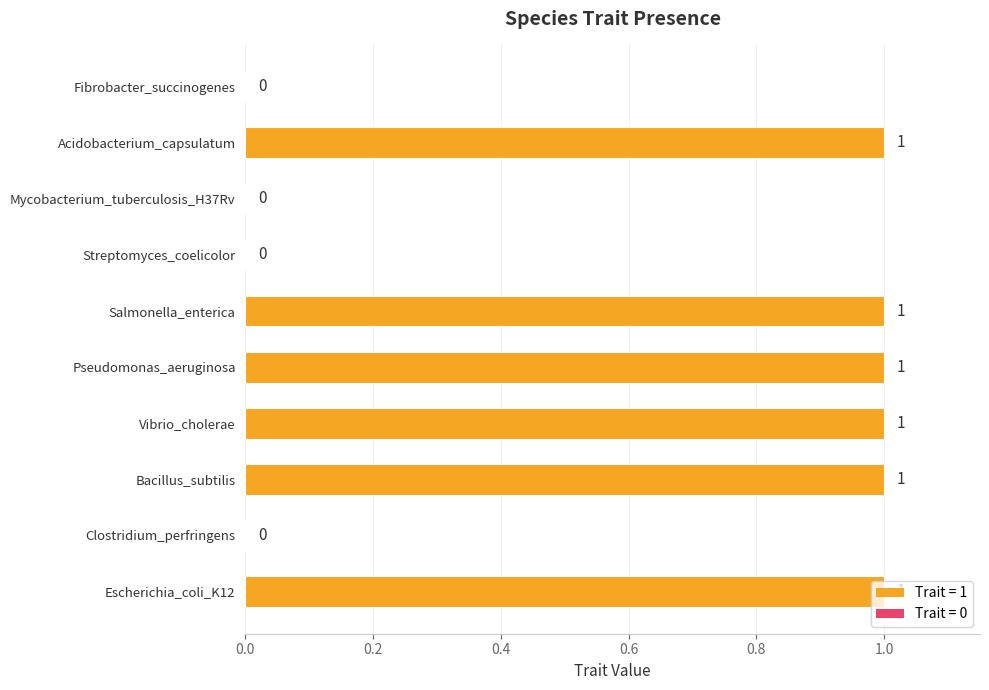

How many values are between 0 and 1?

10